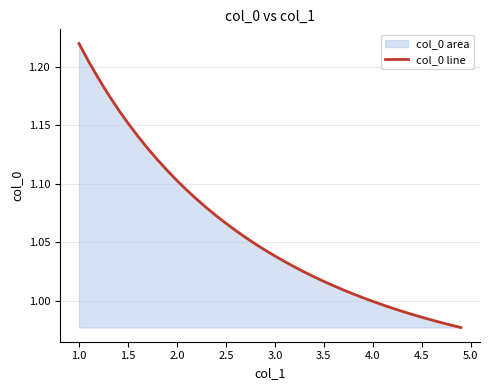

True or false: the data shows 0.5 at 2.0.

False